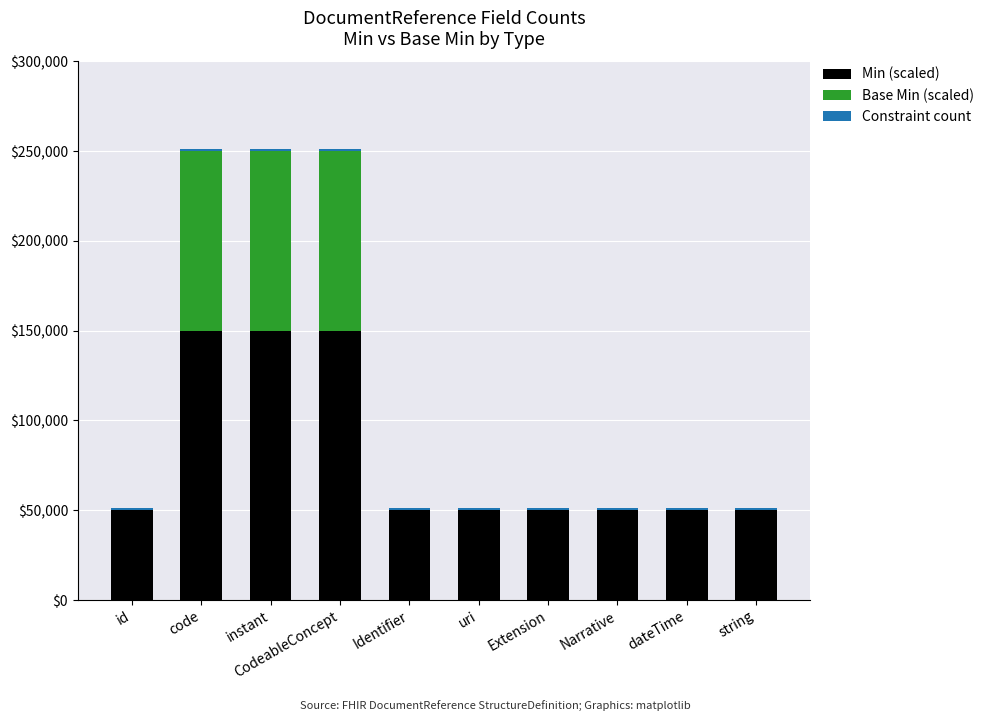

What is the difference between the Min (scaled) values at code and id?

100000